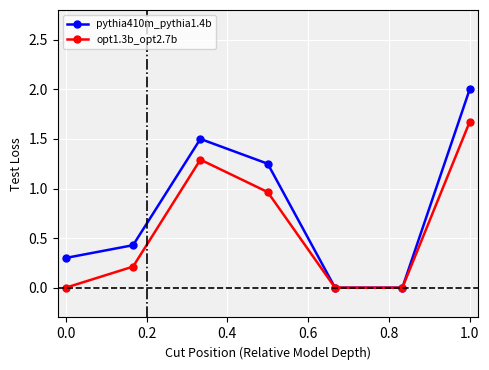

True or false: opt1.3b_opt2.7b has more than 1 interior local peaks.

False